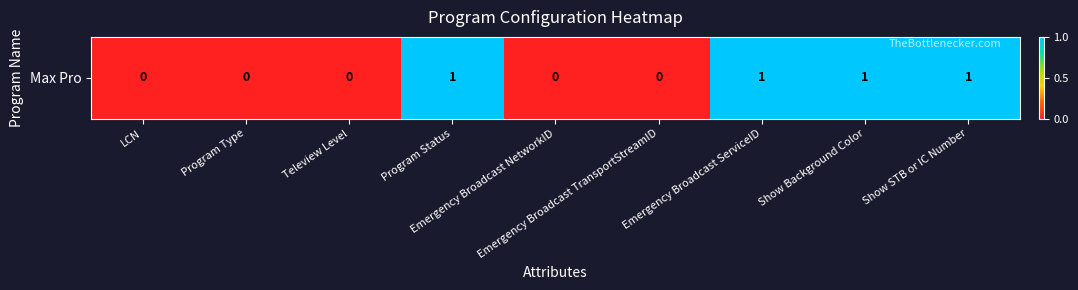

Rank the categories by value from lowest to highest.

LCN, Program Type, Teleview Level, Emergency Broadcast NetworkID, Emergency Broadcast TransportStreamID, Program Status, Emergency Broadcast ServiceID, Show Background Color, Show STB or IC Number